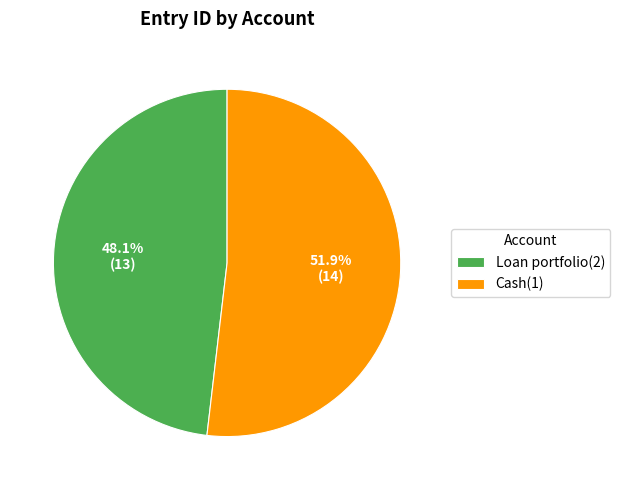

Which slice is the largest?

Cash(1)